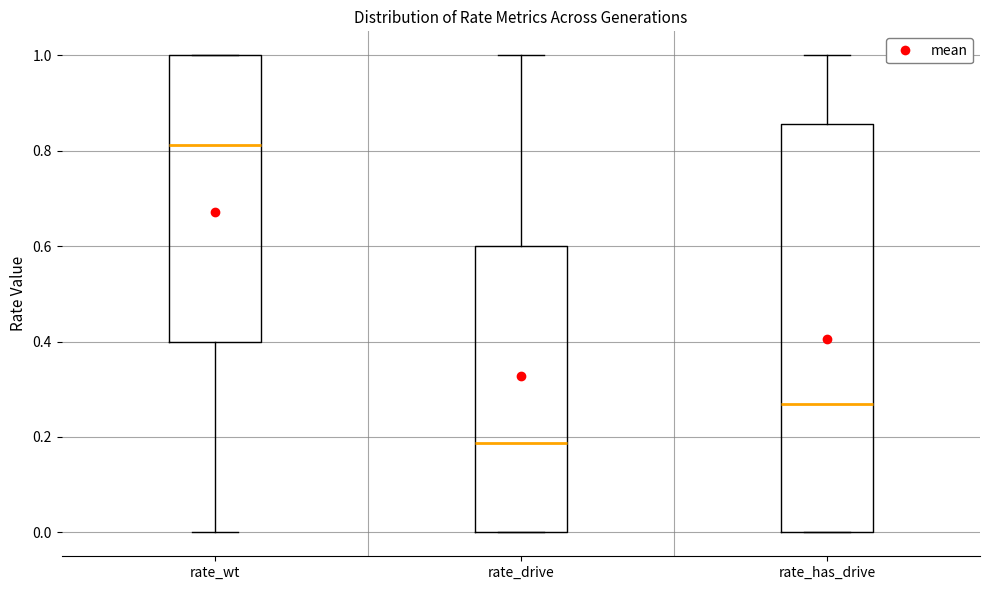

Which box has the lowest median line?

rate_drive